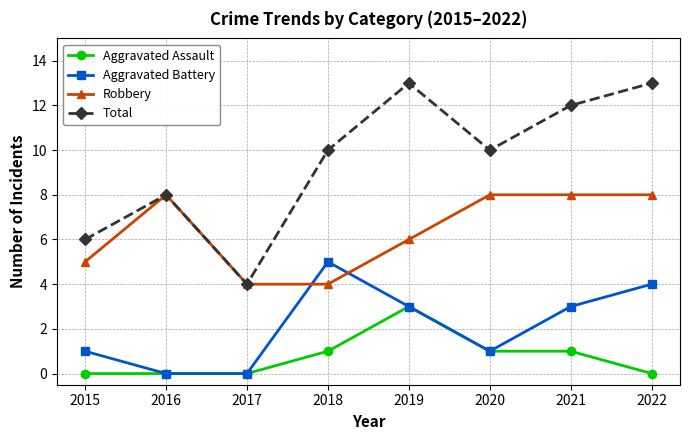

At 2015, list the series in order from smallest to largest.

Aggravated Assault, Aggravated Battery, Robbery, Total